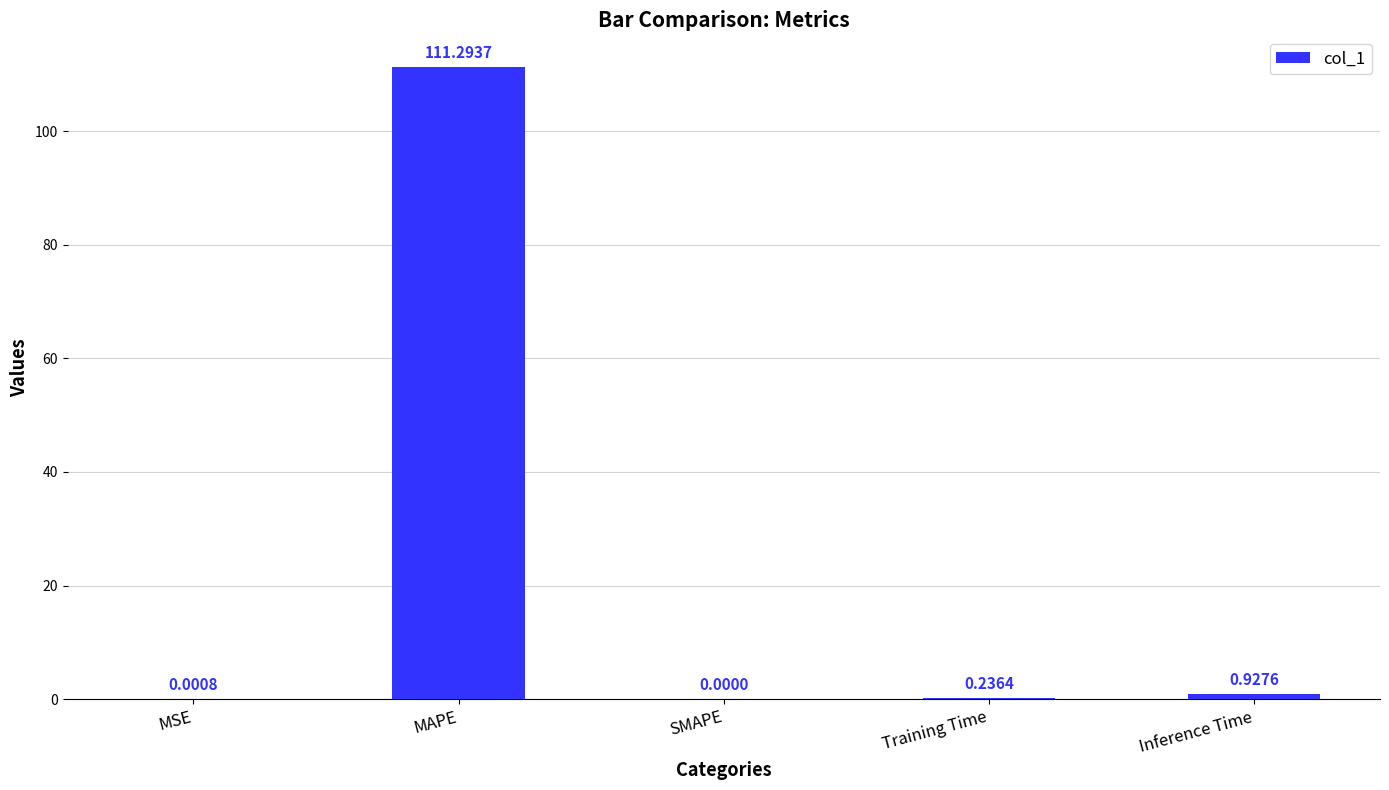

Which label corresponds to the largest value in the chart?

MAPE